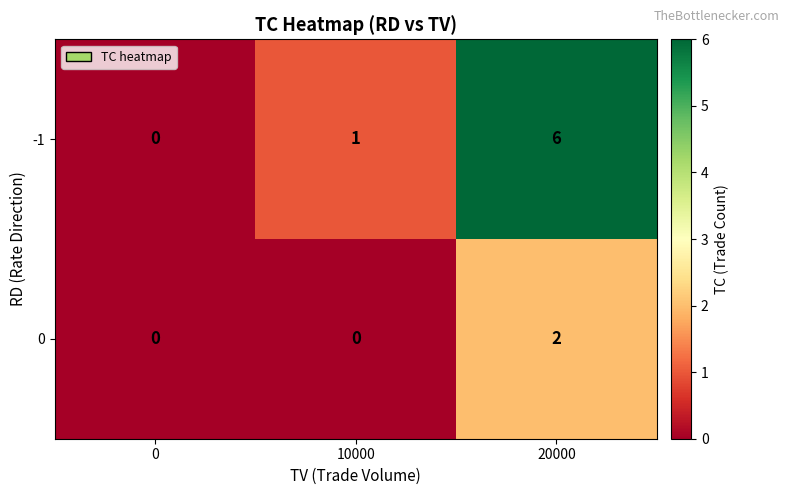

Reading left to right, transcribe all the data shown in this chart.

-1: 0	1	6
0: 0	0	2